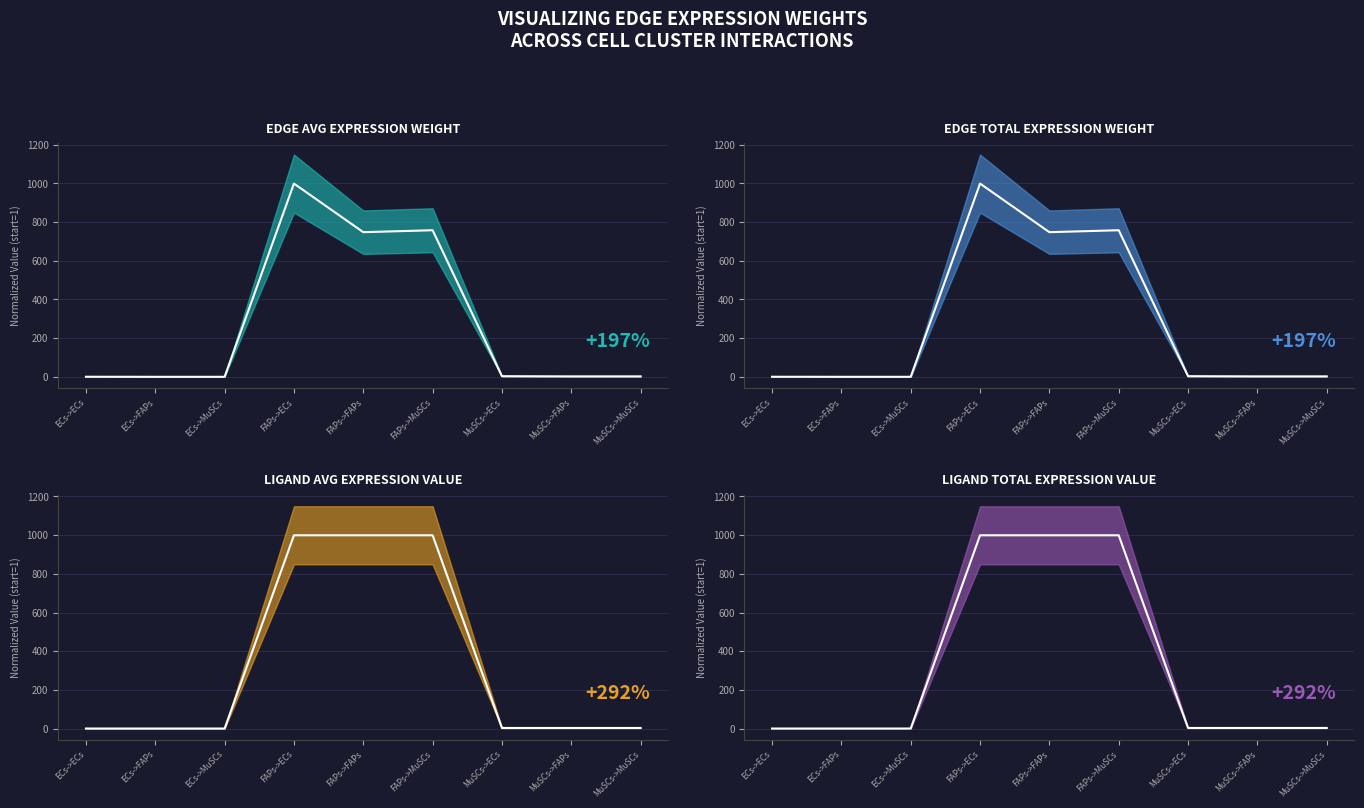

What is the maximum value shown in the chart?

998.7